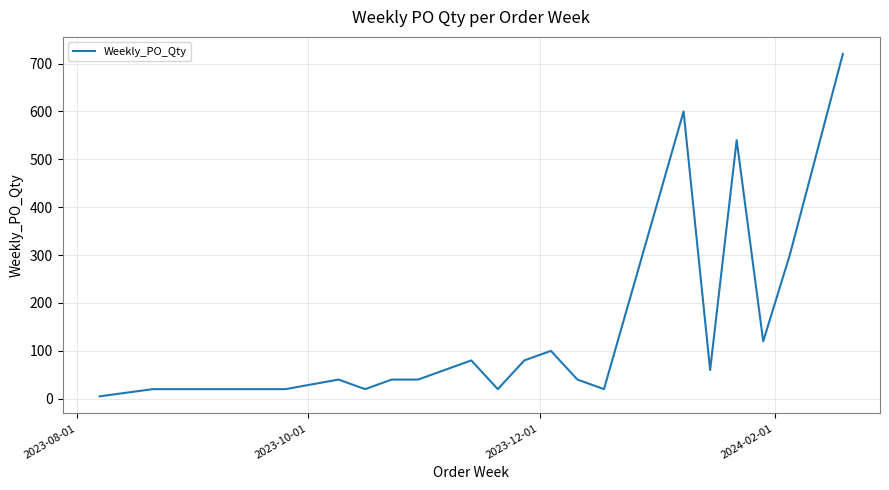

What is the greatest value displayed?

720